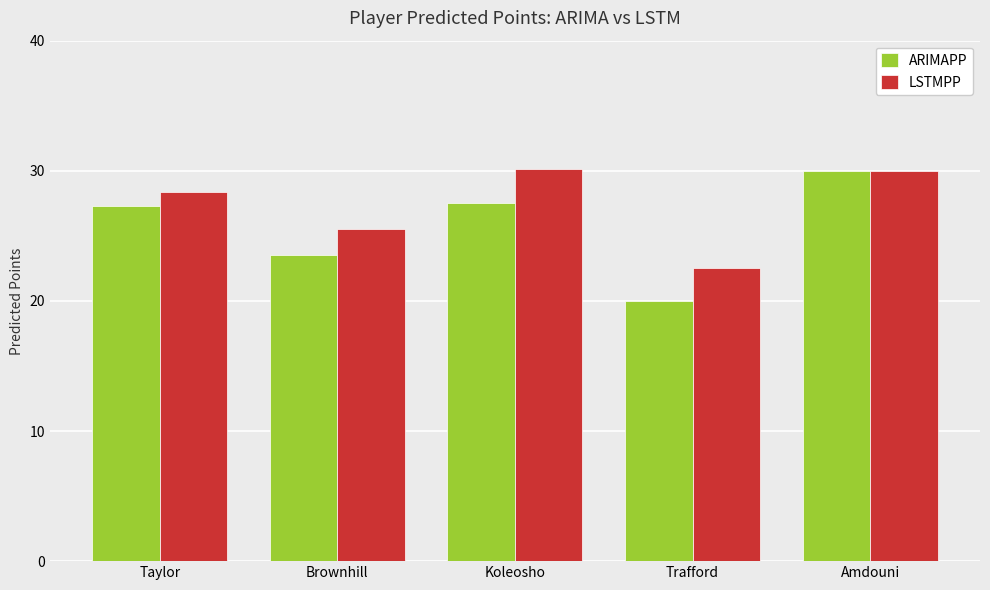

Which series has the widest spread of values?

ARIMAPP